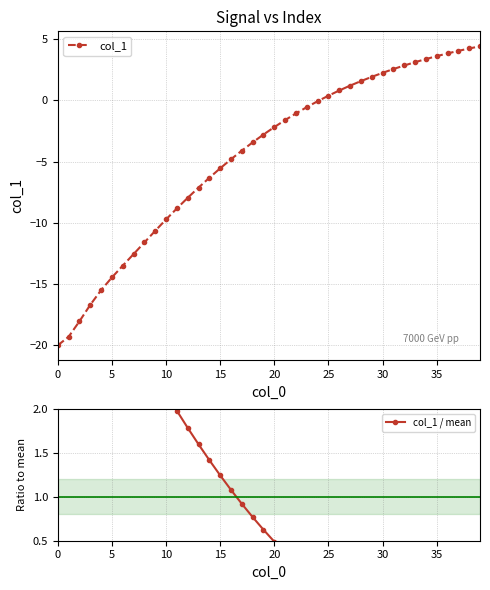

How many times do col_1 and col_1 / mean cross each other?

1